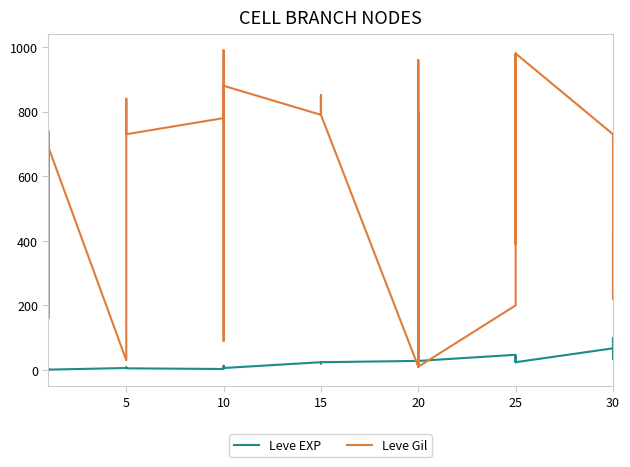

How many interior local peaks does the Leve EXP series have?

10